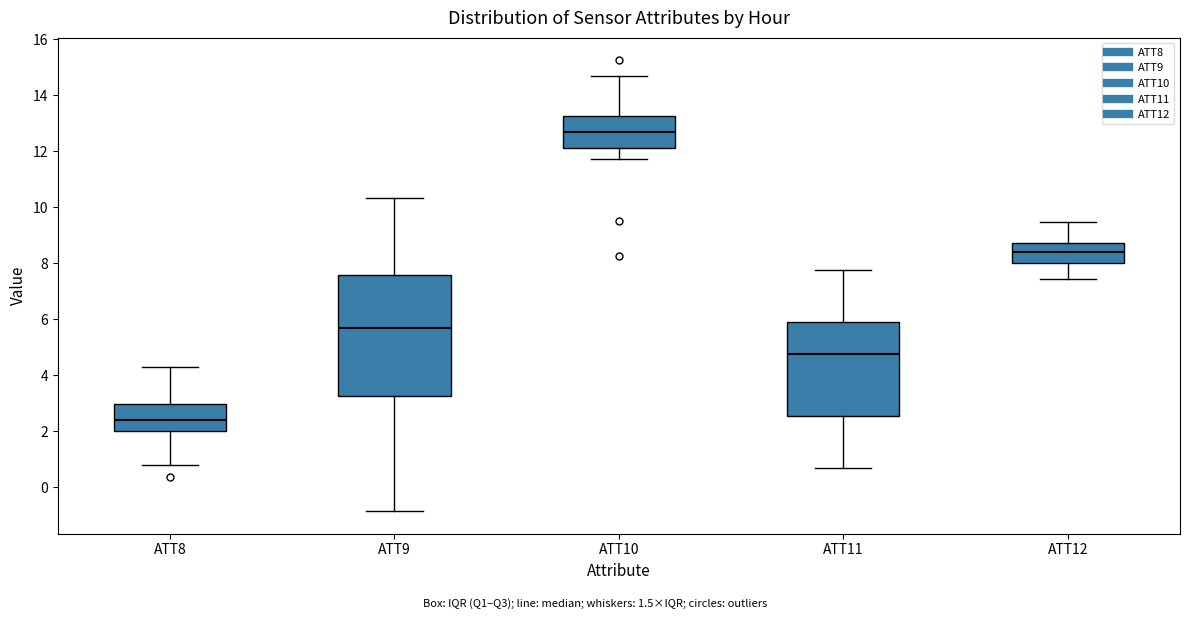

Comparing the boxes themselves (not the whiskers), which one is the tallest?

ATT9